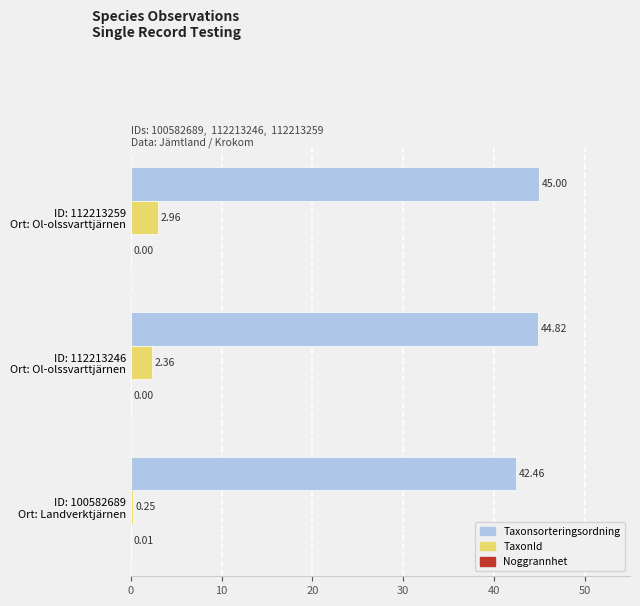

What is the sum of all TaxonId values?

5.6